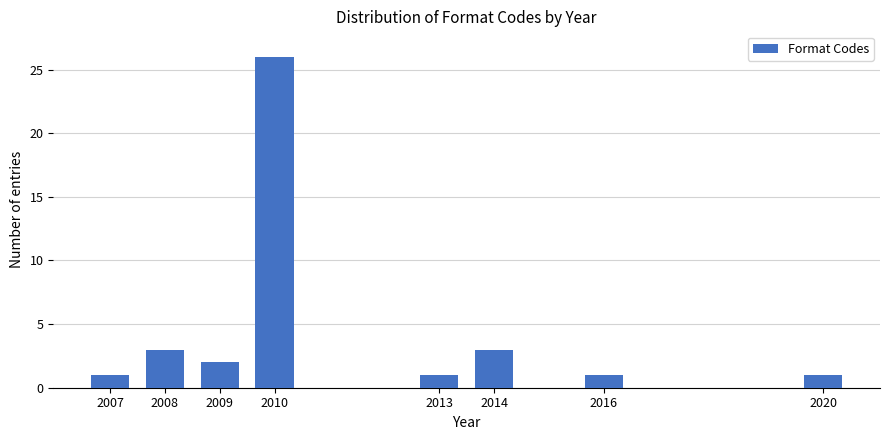

Reading right to left, extract all data points from this chart.

1	1	3	1	26	2	3	1